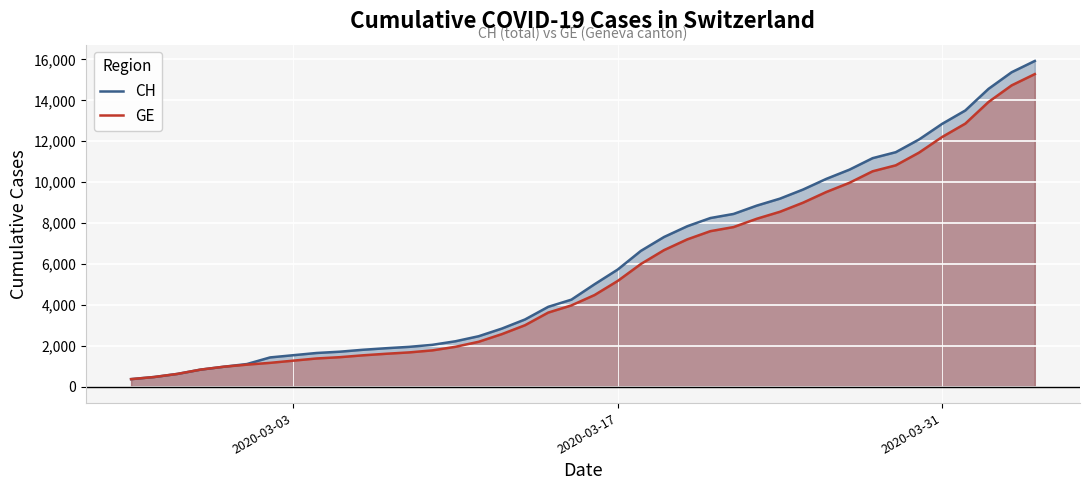

What is the minimum value for GE?

375